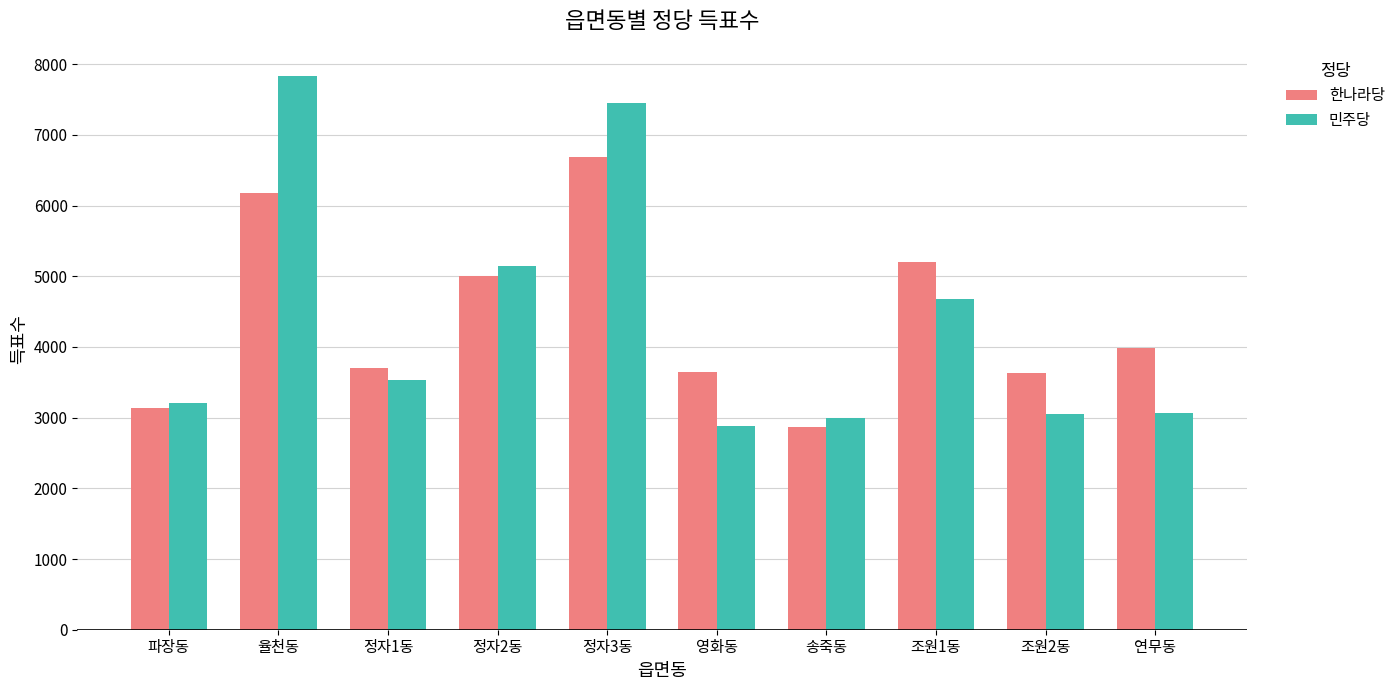

Does the chart contain any negative values?

No